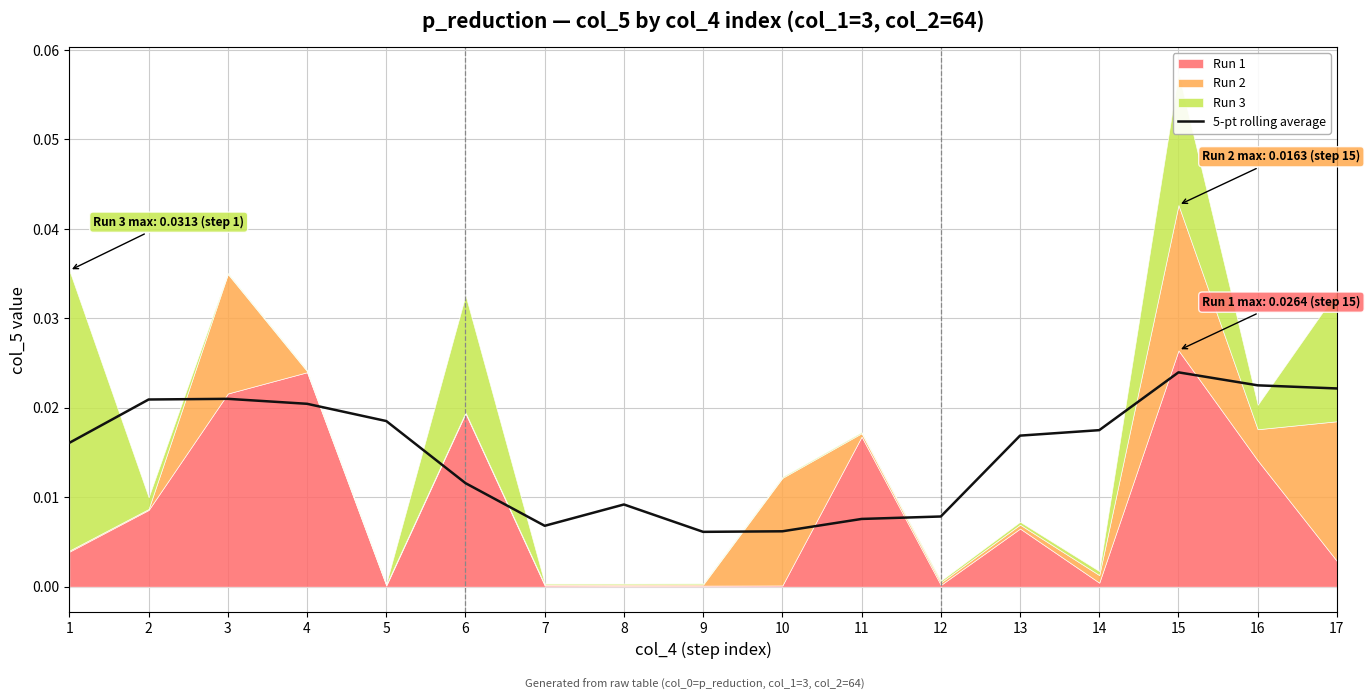

Rank the categories by value from lowest to highest.

9, 10, 7, 11, 12, 8, 6, 1, 13, 14, 5, 4, 2, 3, 17, 16, 15